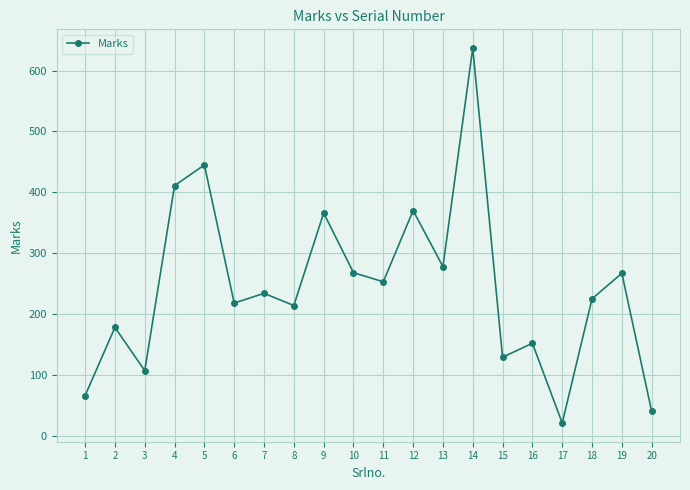

What is the ratio of the value at 10 to the value at 17?

12.8